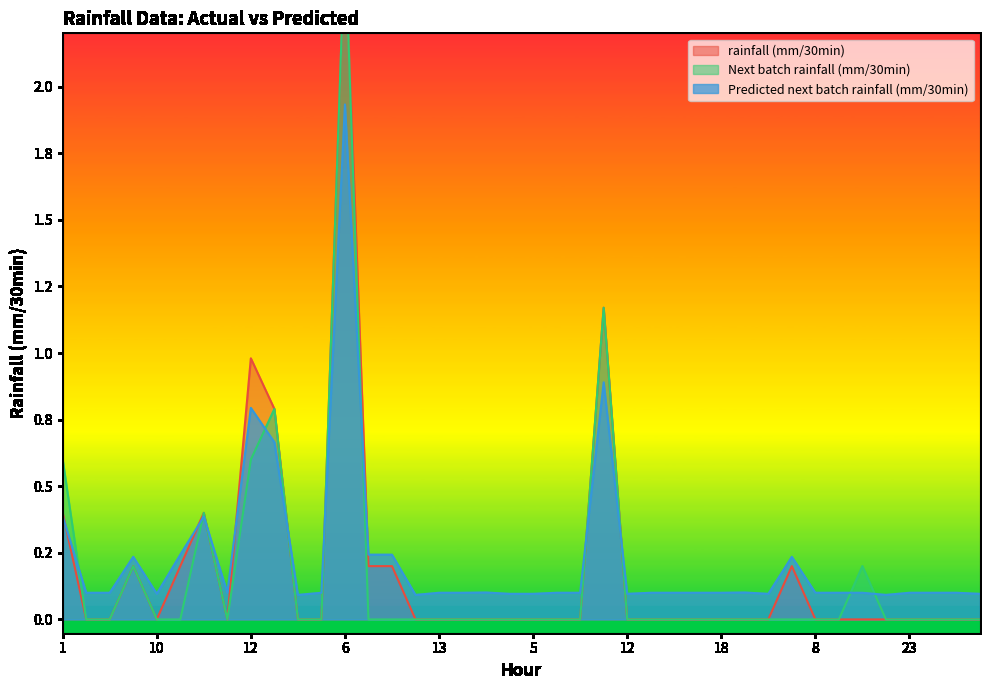

Reading left to right, transcribe all the data shown in this chart.

rainfall (mm/30min): 0.4	0.0	0.0	0.2	0.0	0.2	0.4	0.0	1.0	0.8	0.0	0.0	2.6	0.2	0.2	0.0	0.0	0.0	0.0	0.0	0.0	0.0	0.0	1.2	0.0	0.0	0.0	0.0	0.0	0.0	0.0	0.2	0.0	0.0	0.0	0.0	0.0	0.0	0.0	0.0
Next batch rainfall (mm/30min): 0.6	0.0	0.0	0.2	0.0	0.0	0.4	0.0	0.6	0.8	0.0	0.0	2.6	0.0	0.0	0.0	0.0	0.0	0.0	0.0	0.0	0.0	0.0	1.2	0.0	0.0	0.0	0.0	0.0	0.0	0.0	0.0	0.0	0.0	0.2	0.0	0.0	0.0	0.0	0.0
Predicted next batch rainfall (mm/30min): 0.4	0.1	0.1	0.2	0.1	0.2	0.4	0.1	0.8	0.7	0.1	0.1	1.9	0.2	0.2	0.1	0.1	0.1	0.1	0.1	0.1	0.1	0.1	0.9	0.1	0.1	0.1	0.1	0.1	0.1	0.1	0.2	0.1	0.1	0.1	0.1	0.1	0.1	0.1	0.1